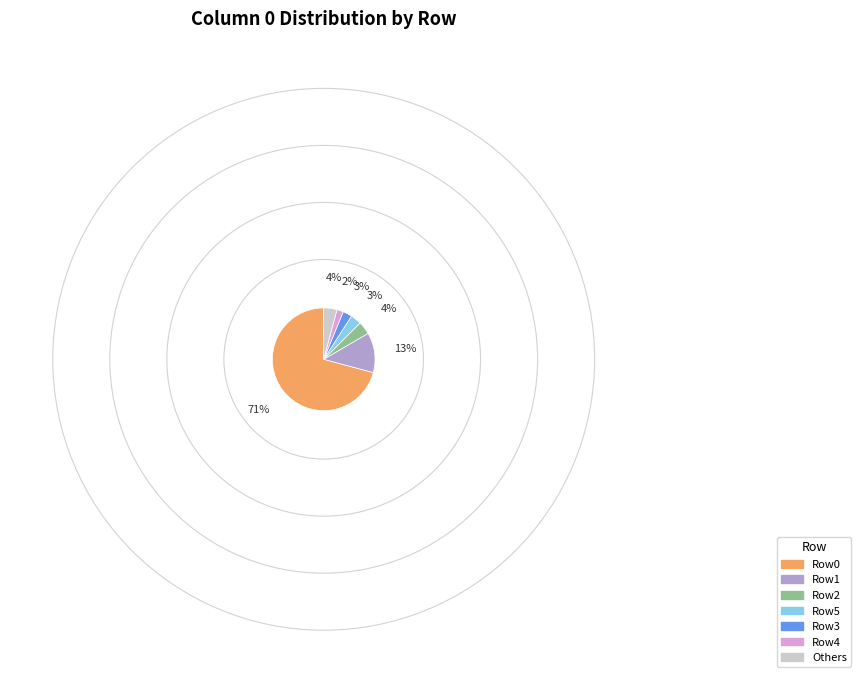

Is there any slice that represents more than half of the pie?

Yes